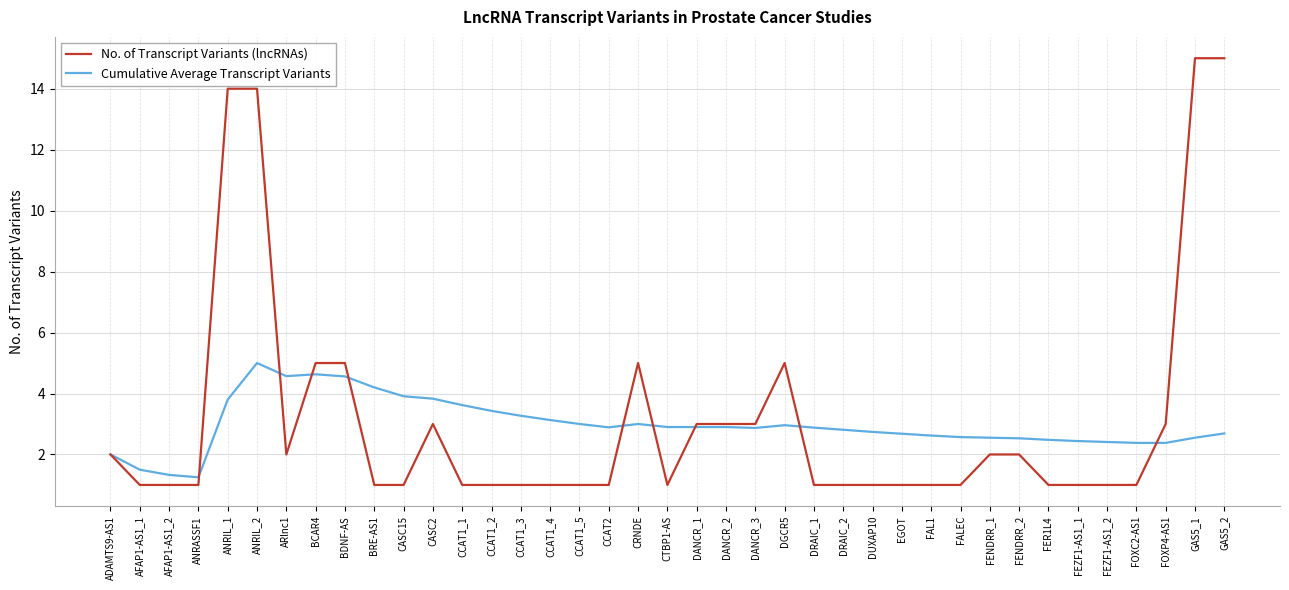

What is the difference between the highest and lowest values at GAS5_2?

12.3